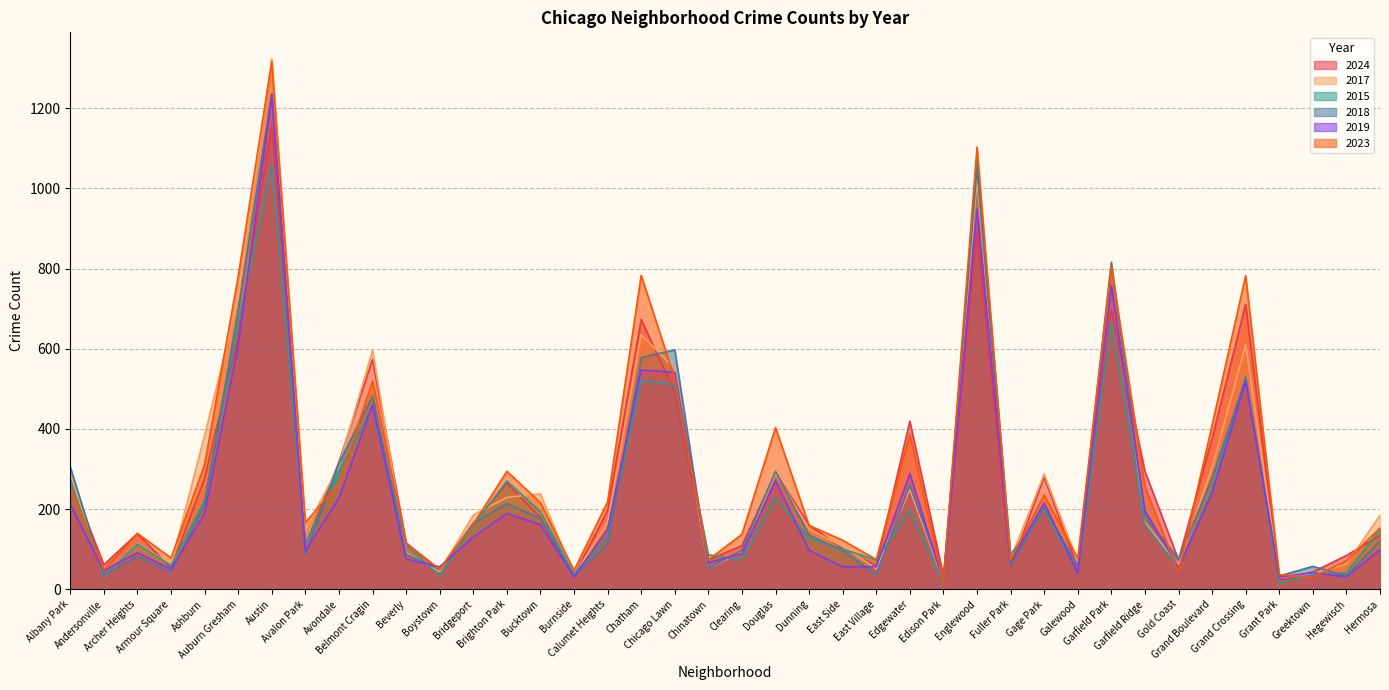

What is the difference between the 2018 values at East Side and Greektown?

39